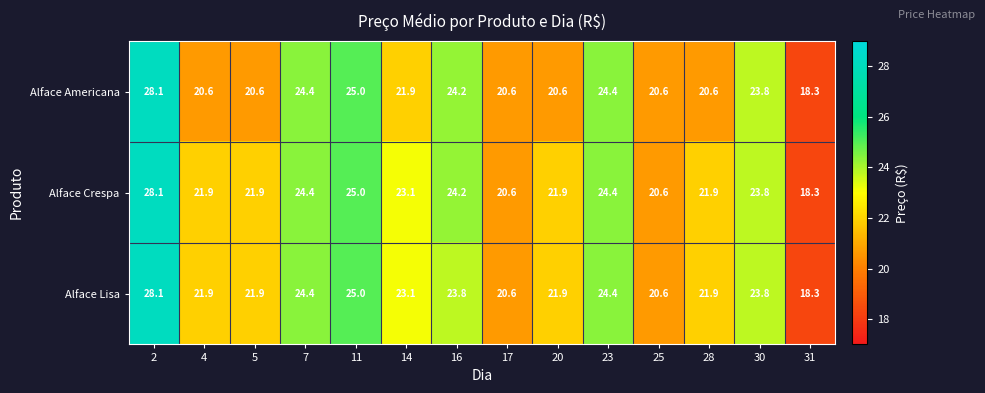

What is the total value across all series at 31?

54.9